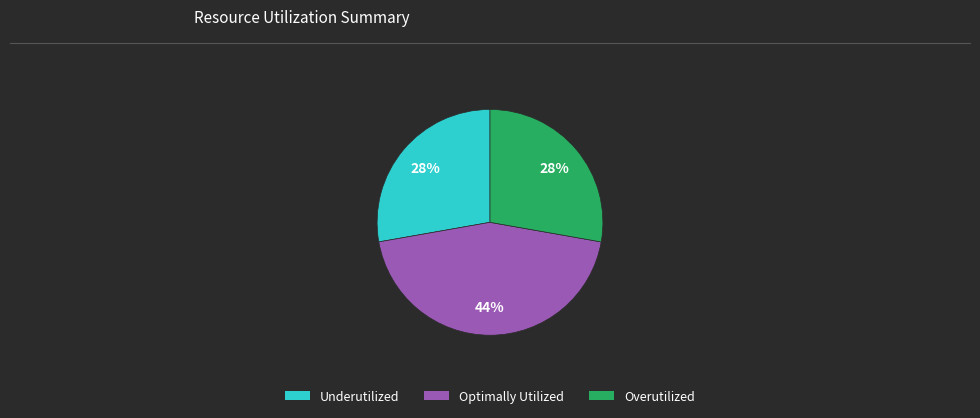

Is there a majority slice in this chart?

No